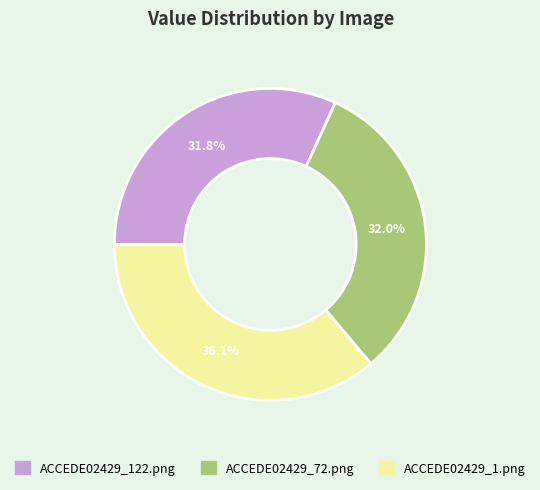

Is there any slice that represents more than half of the pie?

No